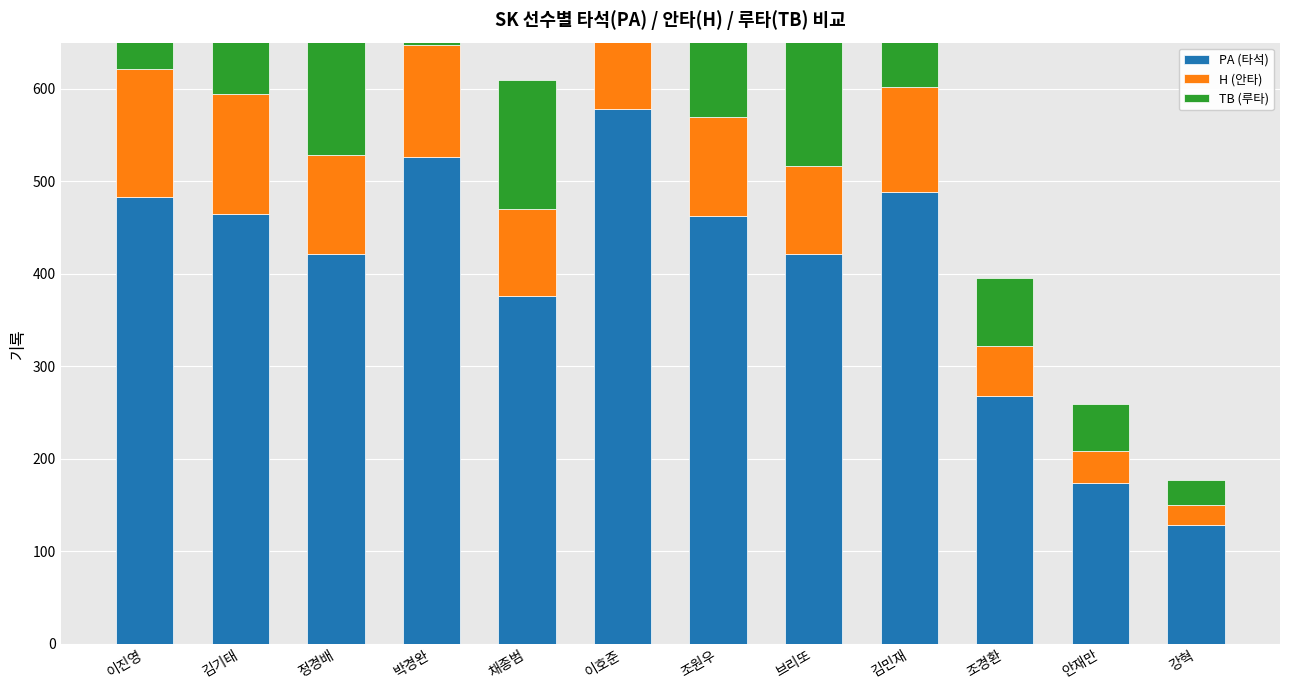

Reading right to left, transcribe all the data shown in this chart.

PA (타석): 128	174	268	489	421	463	578	376	526	421	465	483
H (안타): 22	35	54	113	96	107	139	94	121	107	129	138
TB (루타): 27	50	74	140	153	137	255	140	244	157	183	204